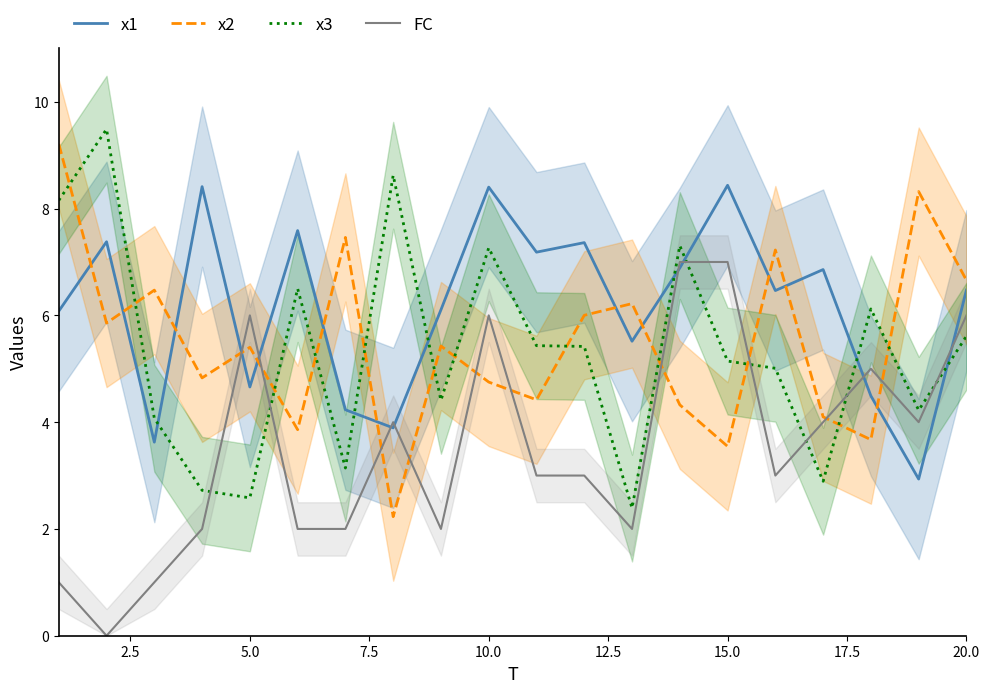

In x1, how many points are higher than both neighbors (excluding endpoints)?

7